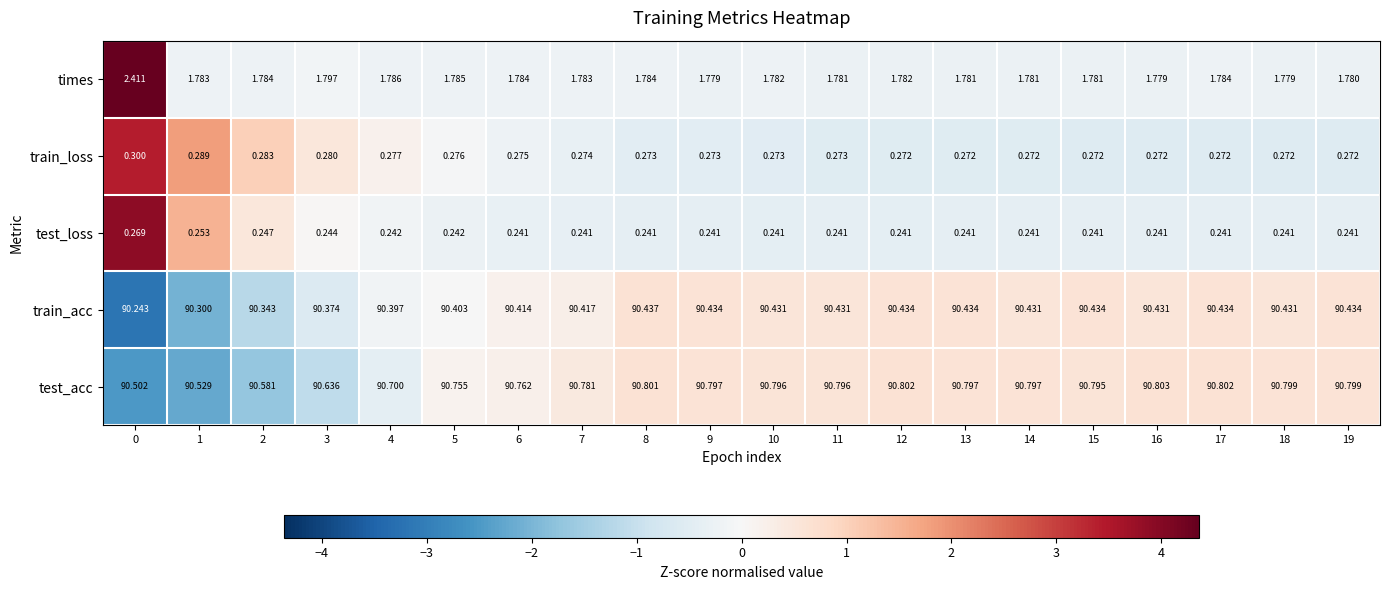

Which series has the largest range (max minus min)?

times